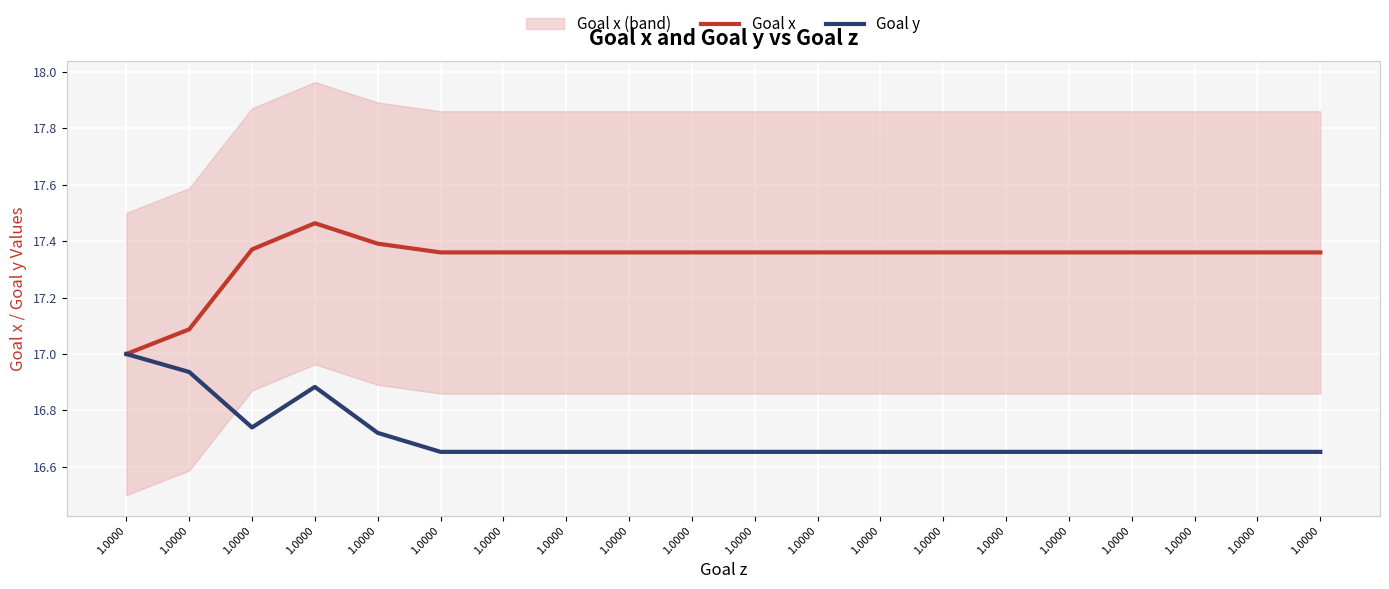

True or false: Goal y and Goal x cross at least once.

False